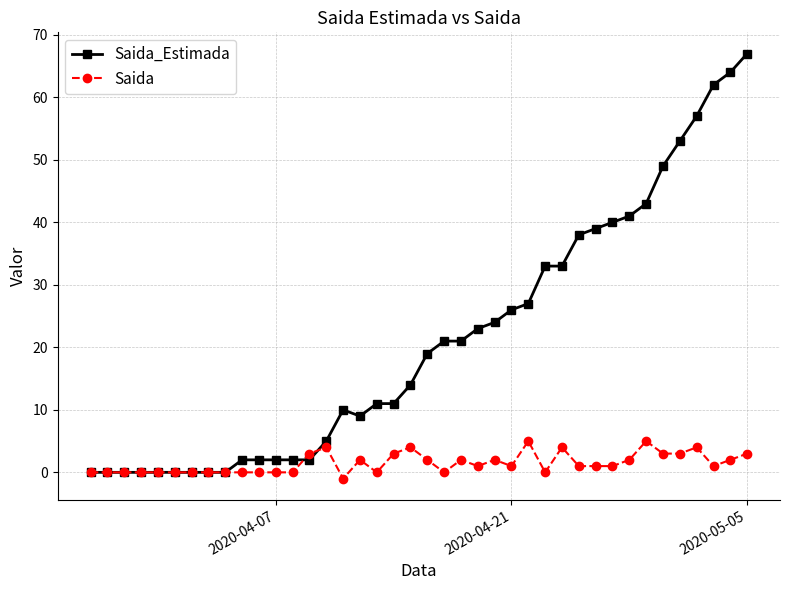

True or false: Saida_Estimada has more than 0 points higher than both neighbors.

True